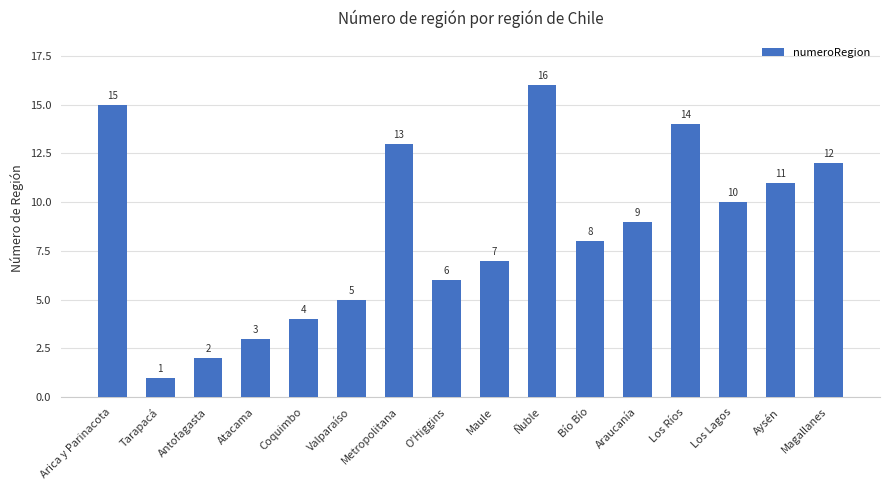

True or false: the data shows 23 at Ñuble.

False